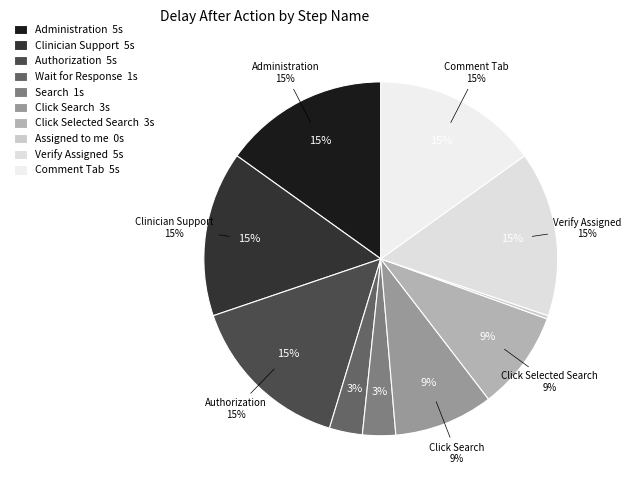

What is the largest slice in the pie chart?

Administration